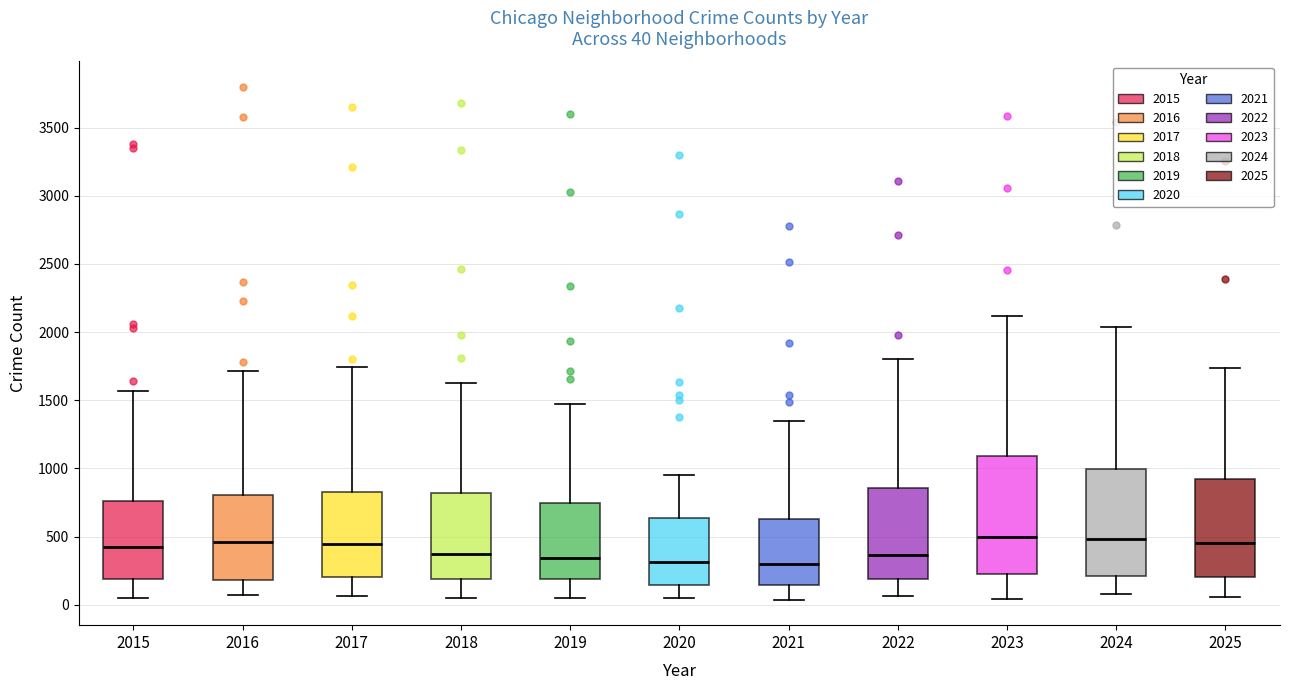

Which box is the tallest, from its lower edge to its upper edge?

2023